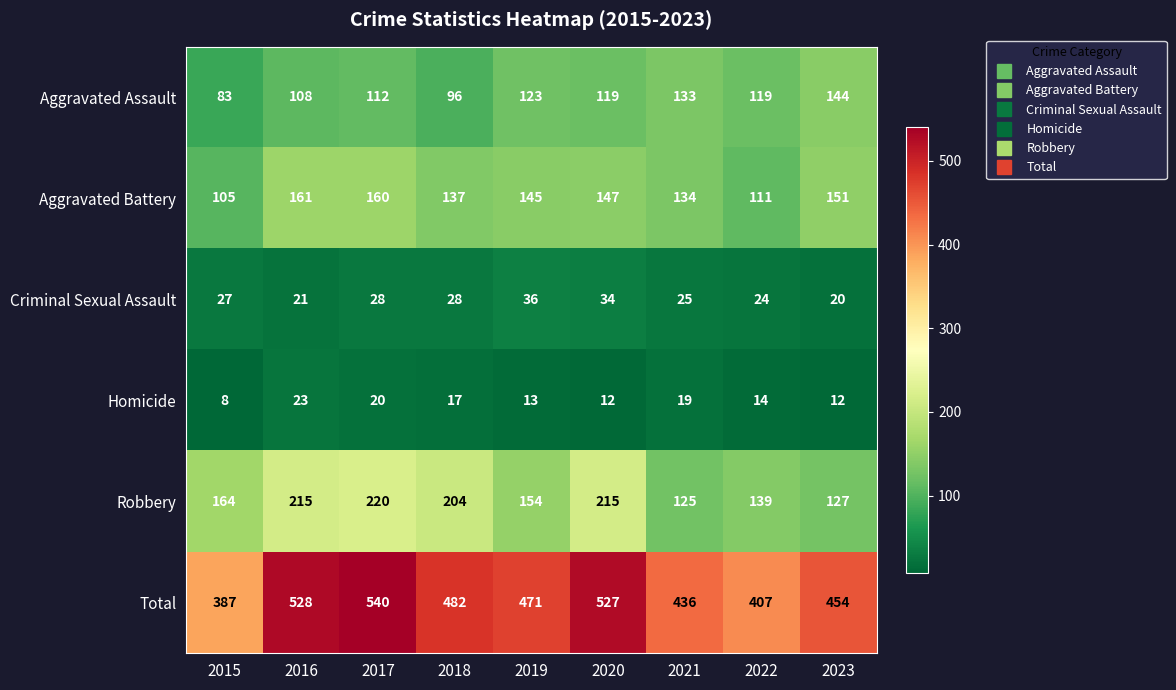

How many series are shown in this chart?

6